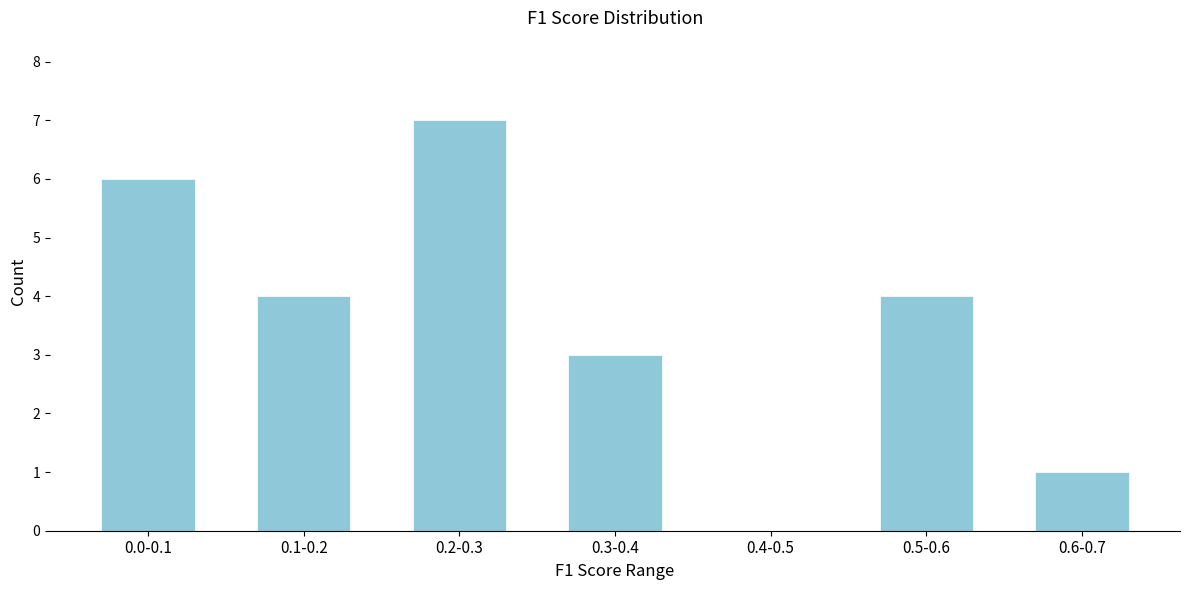

Reading left to right, list all the values displayed in this chart.

0.0-0.1=6	0.1-0.2=4	0.2-0.3=7	0.3-0.4=3	0.4-0.5=0	0.5-0.6=4	0.6-0.7=1